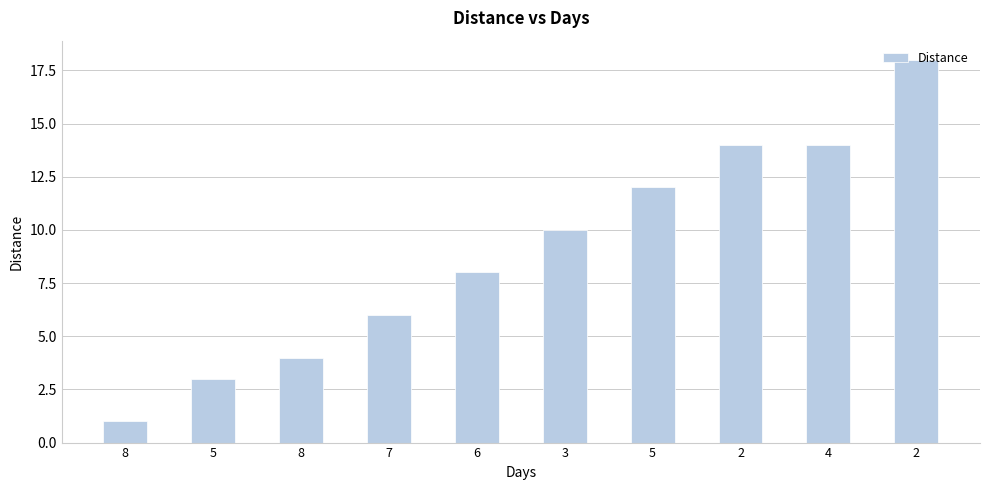

The value at 8 is 3. True or false?

False